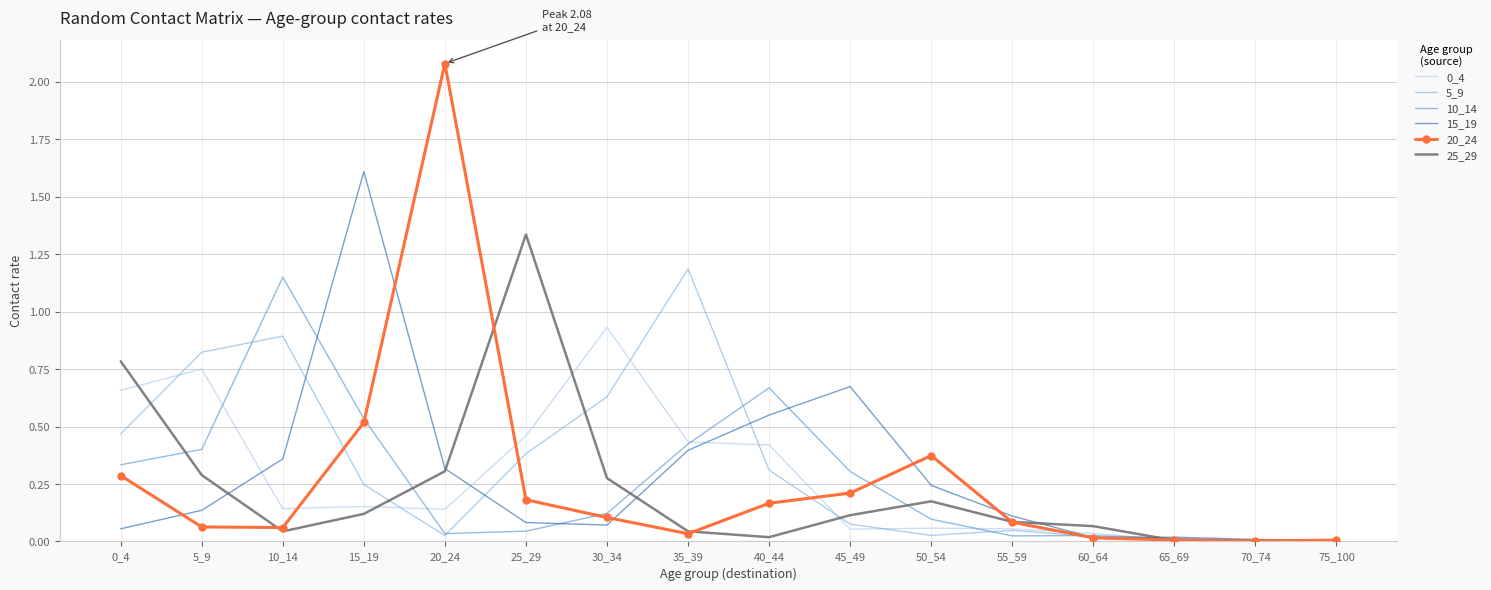

Which label corresponds to the largest value in the chart?

20_24